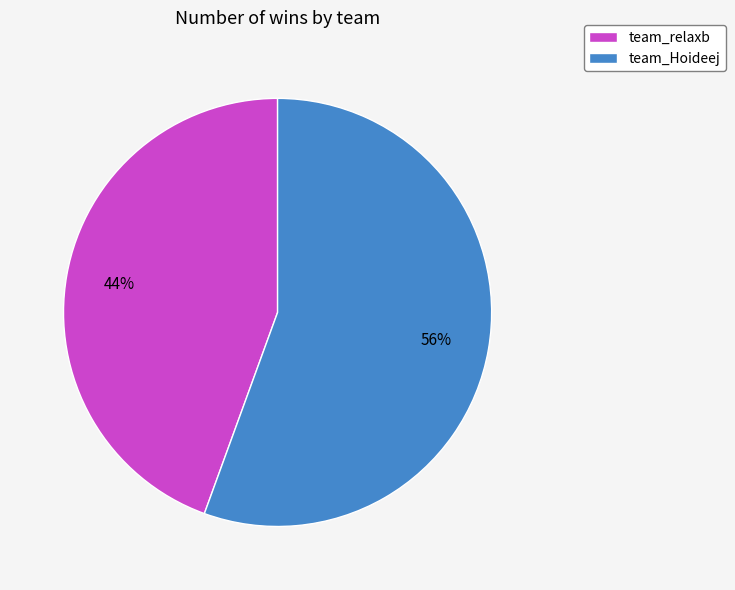

To the nearest percent, what is the average slice percentage?

50%